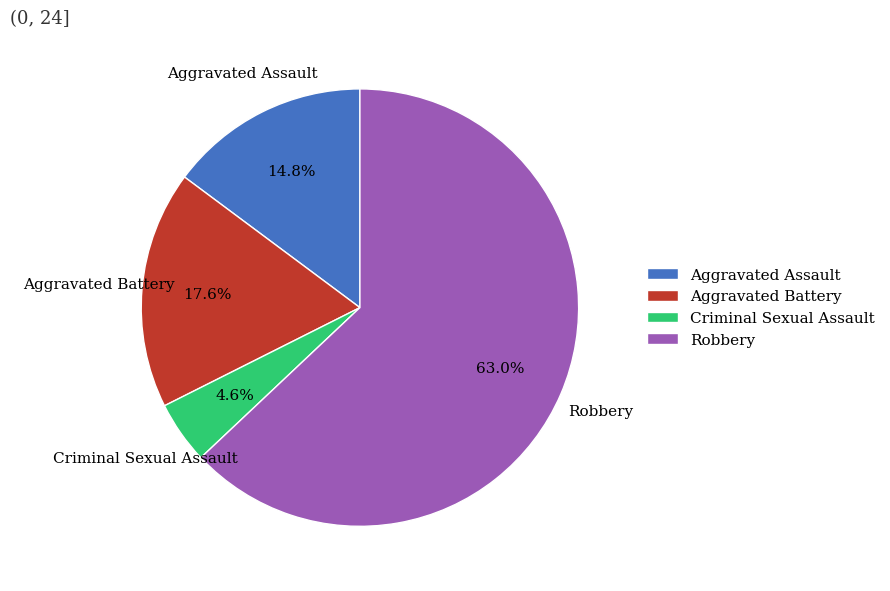

To the nearest percent, what percentage of the pie is Aggravated Battery?

18%